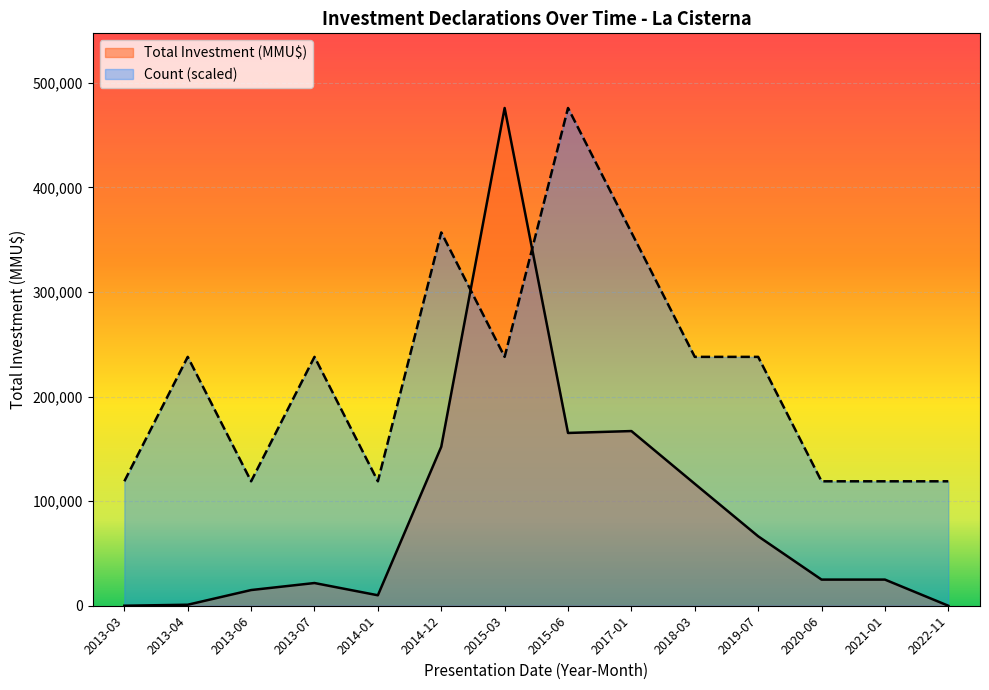

Where is the first local maximum for Total Investment (MMU$)?

2013-07